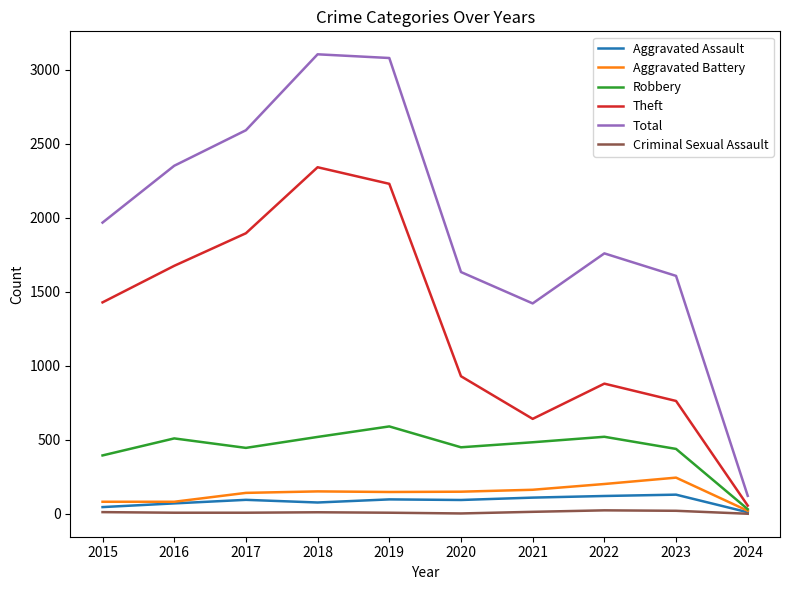

At how many categories does at least one series exceed 1998?

4